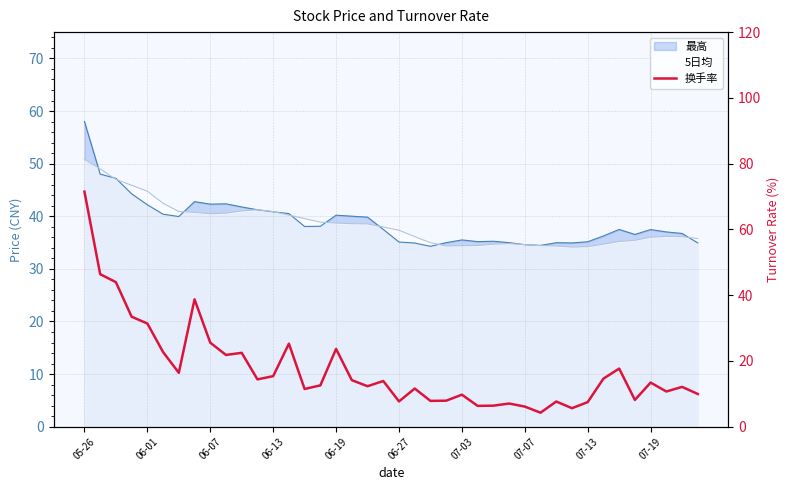

Does the chart display data point markers on the line(s)?

No